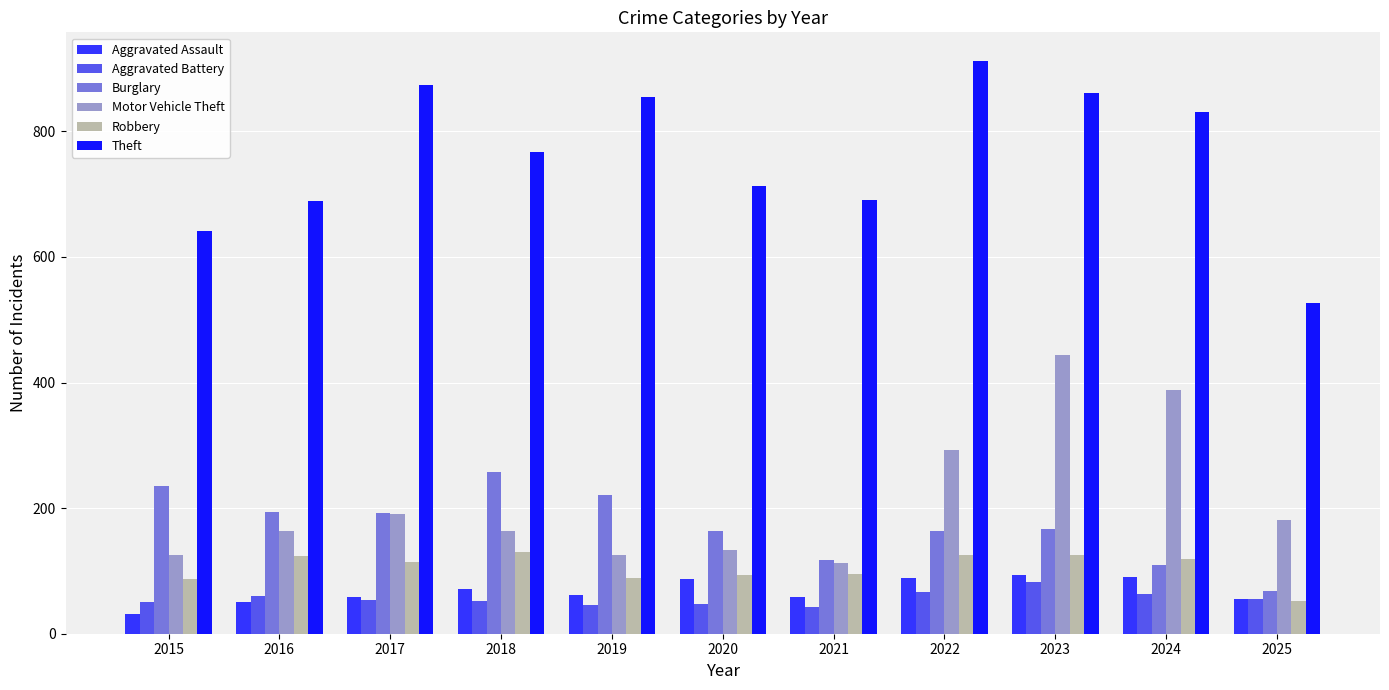

Which series changed the most between 2018 and 2020?

Burglary